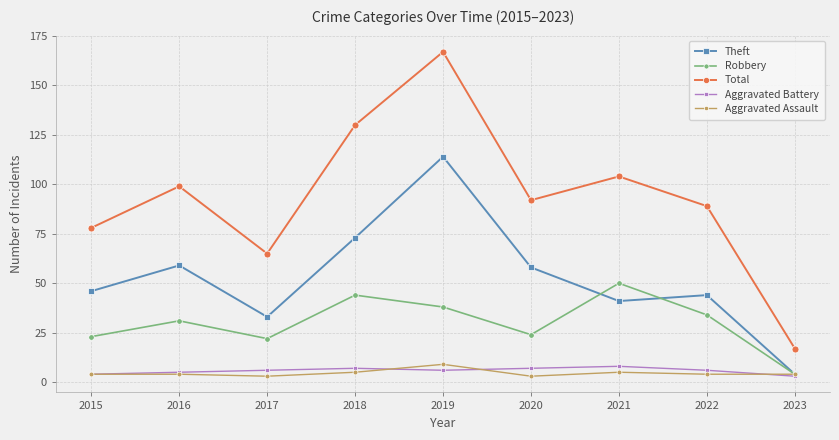

How many data points in Theft are less than 46?

4